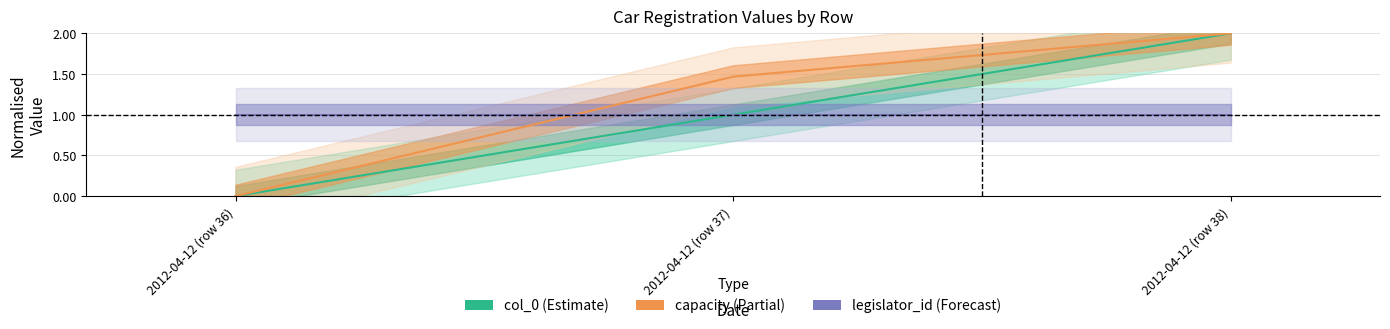

What is the sum of all col_0 (Estimate) values?

3.0